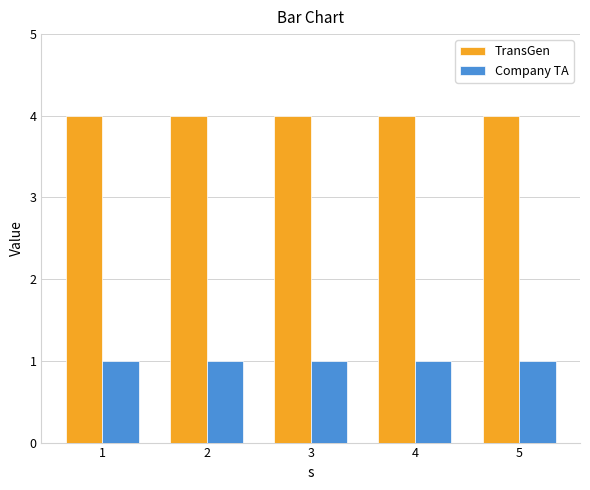

True or false: TransGen has a value of 1 at 4.

False